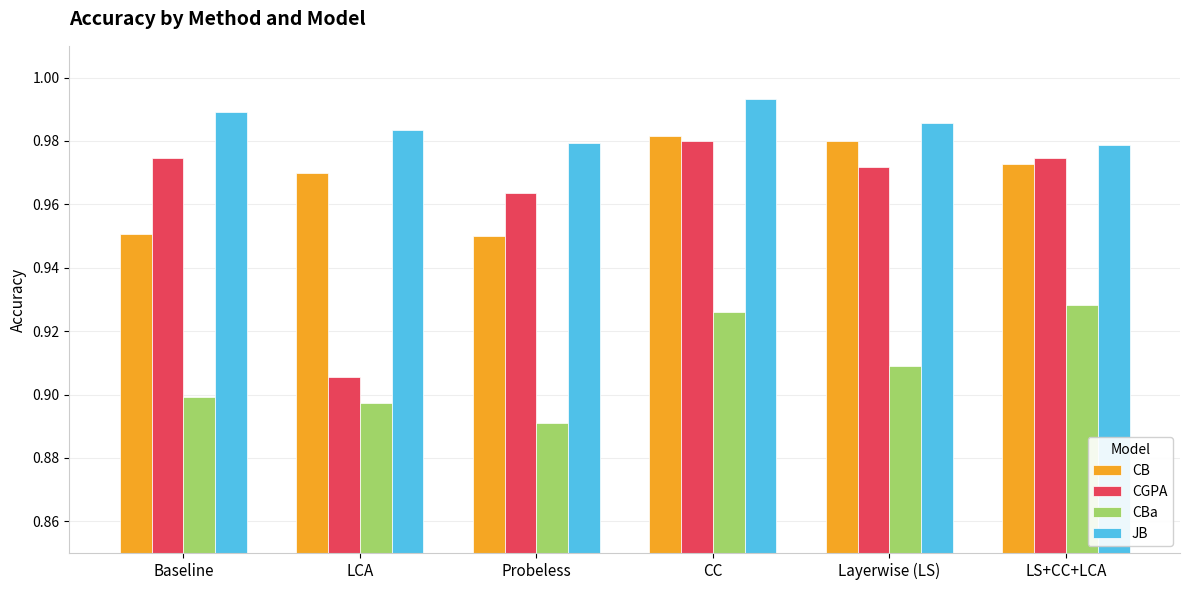

At which category is the sum across all series the highest?

CC